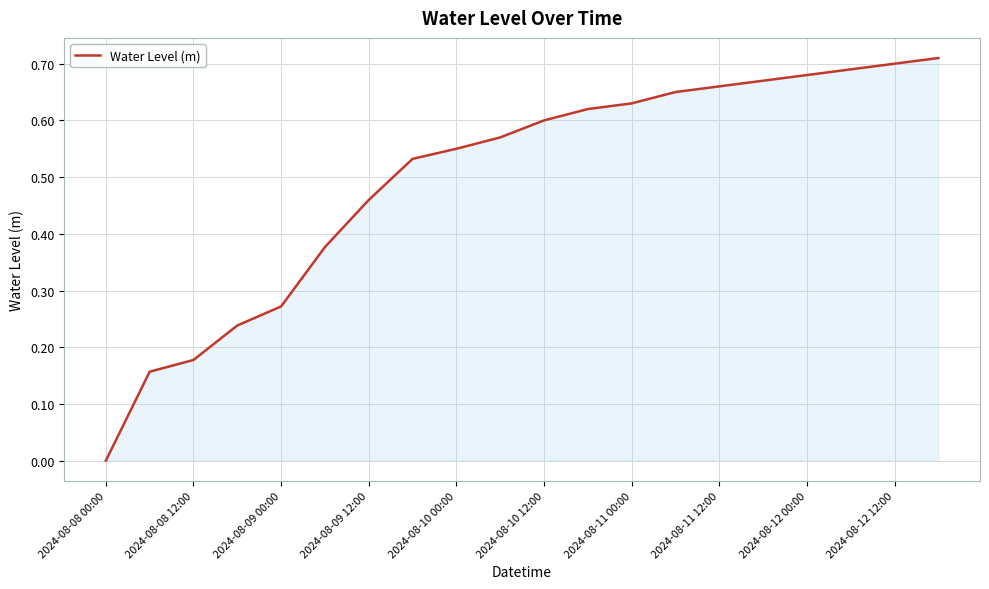

Which has a higher value, 2024-08-09 12:00 or 2024-08-12 12:00?

2024-08-12 12:00